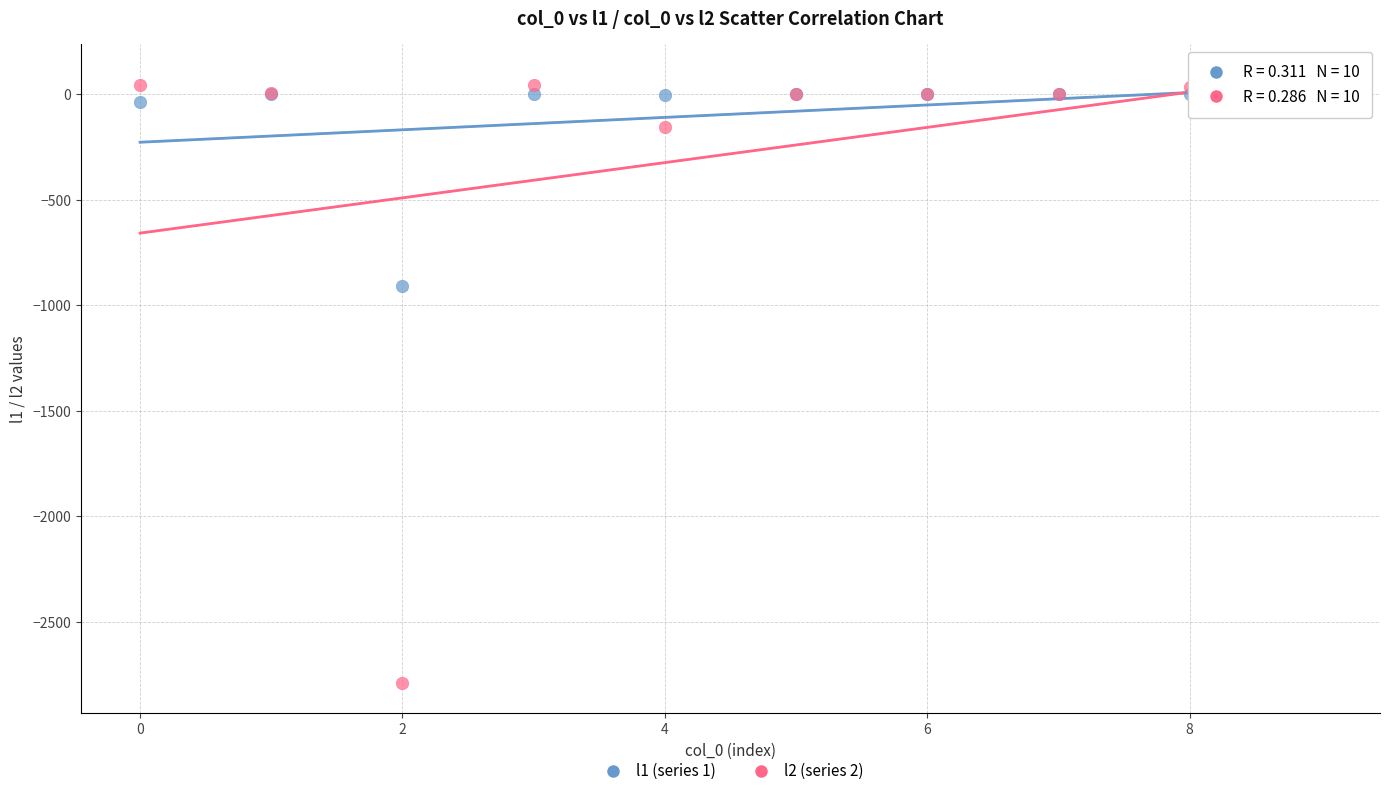

Which series reaches the minimum Y coordinate?

l2 (series 2)